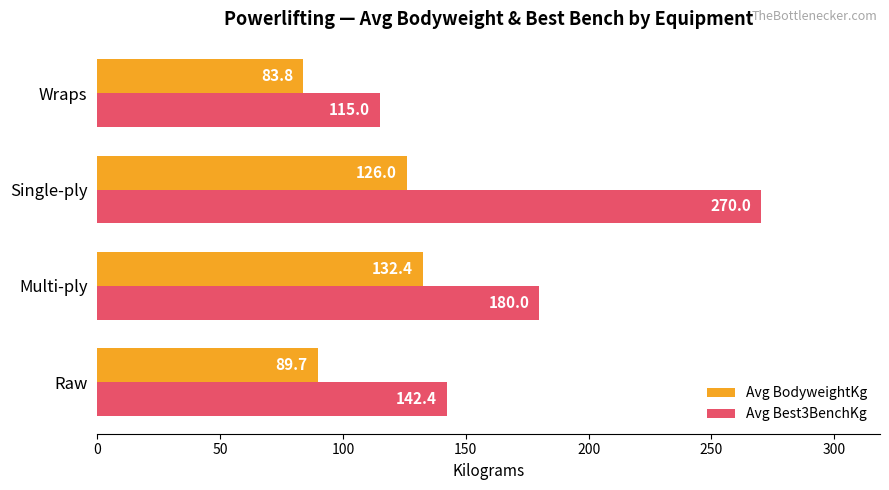

What is the difference between the maximum and minimum values in the Avg Best3BenchKg series?

155.0